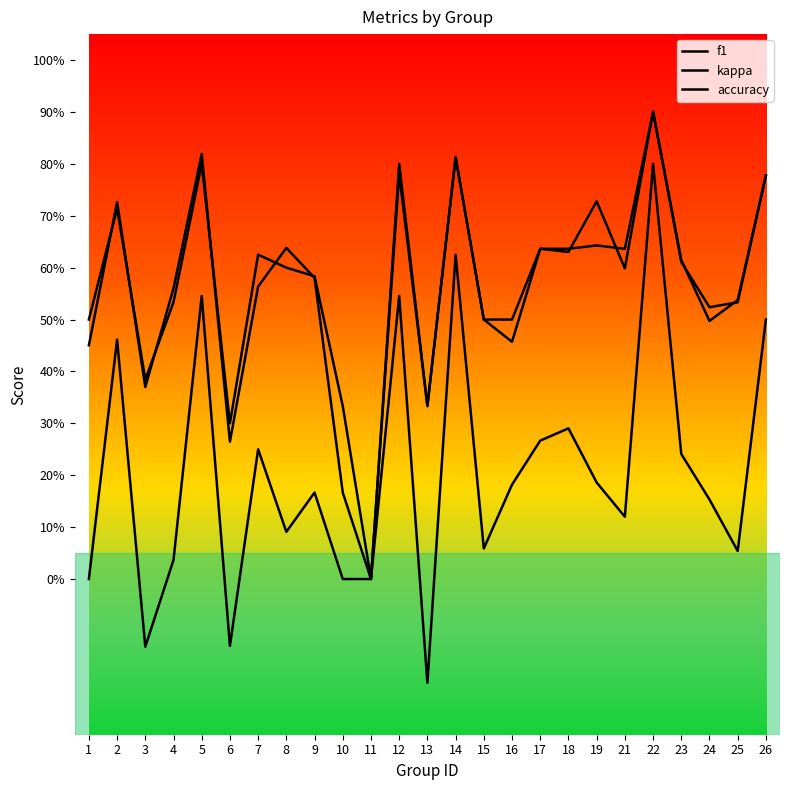

What is the sum of the f1 values at 7 and 18?

1.2